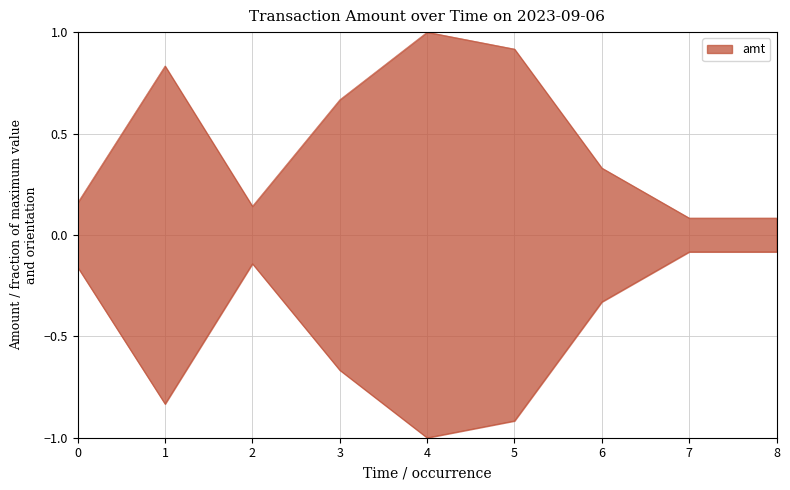

Reading left to right, what are all the values shown in this chart?

0.2	0.8	0.1	0.7	1.0	0.9	0.3	0.1	0.1